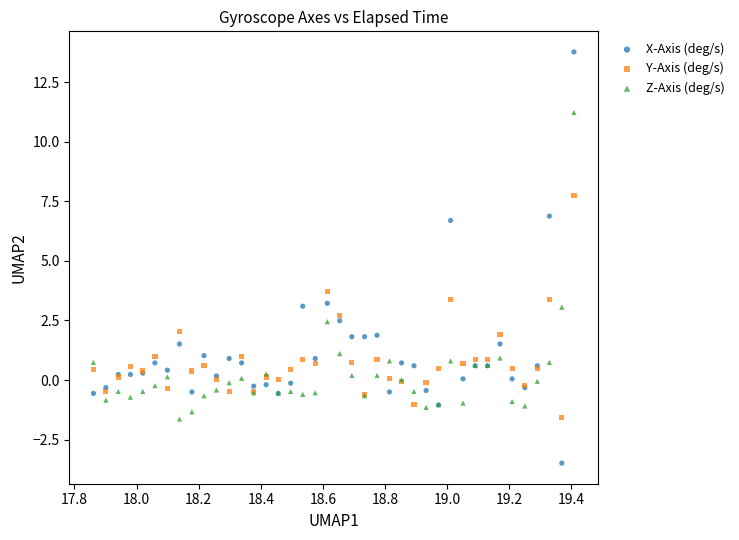

In the Z-Axis (deg/s) series, what Y value is closest to 4?

3.1